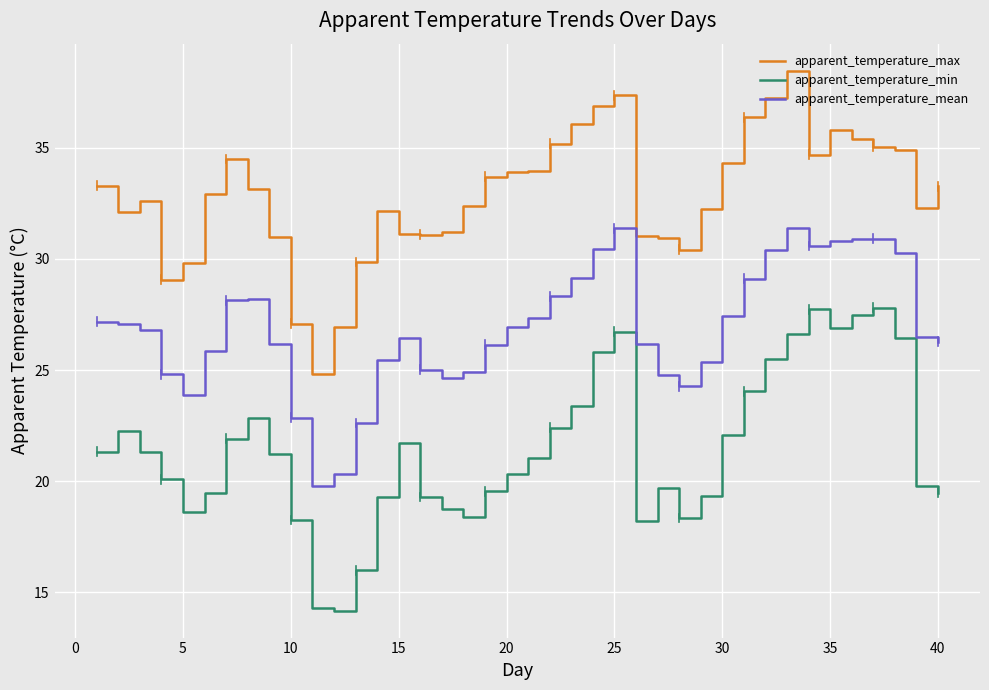

What are all the series names shown in the legend?

apparent_temperature_max, apparent_temperature_min, apparent_temperature_mean